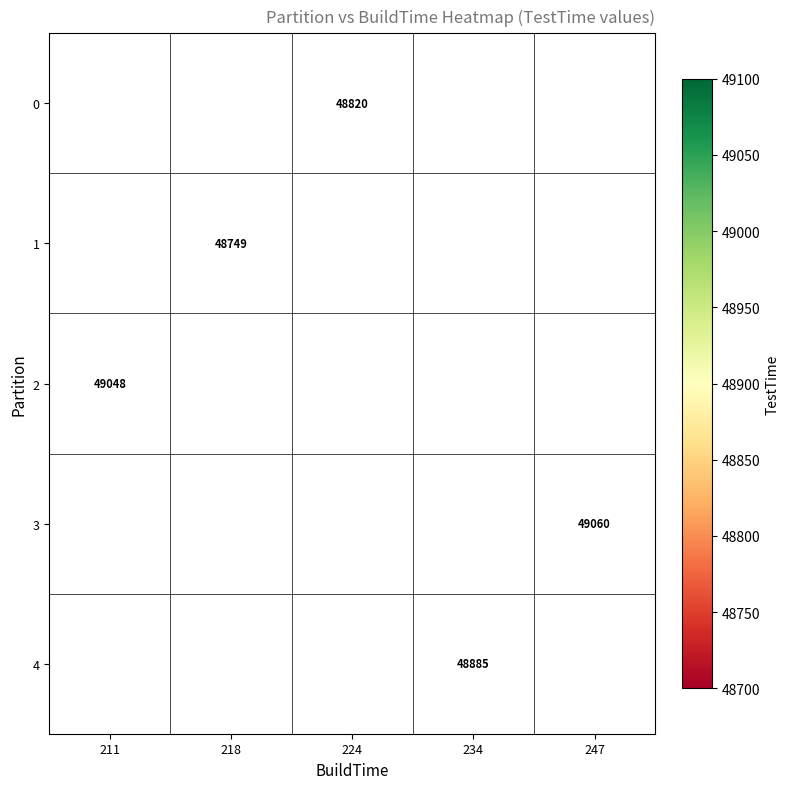

The value of 4 at 234 is 17951. True or false?

False